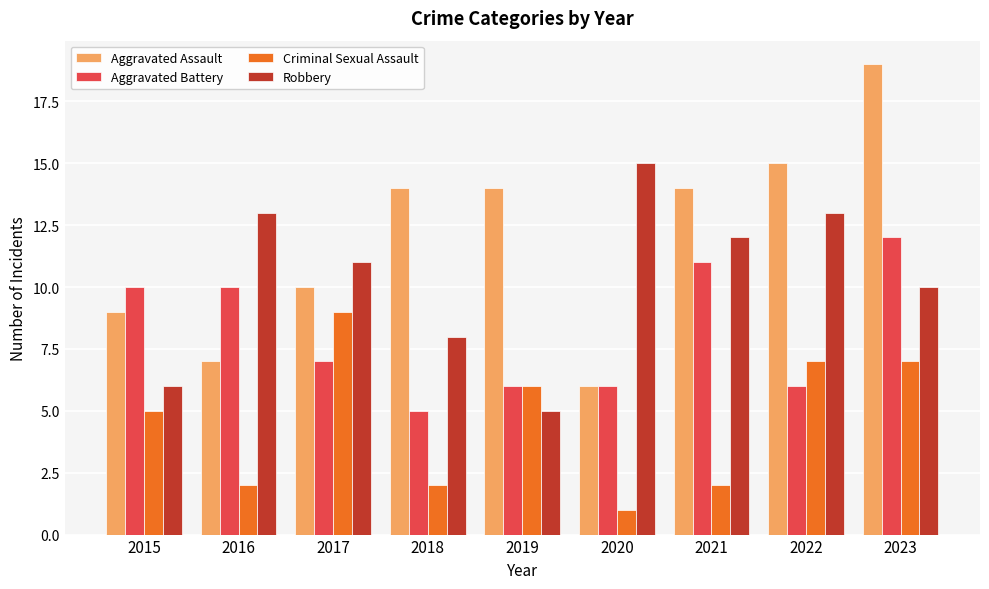

What is the minimum value for Aggravated Assault?

6